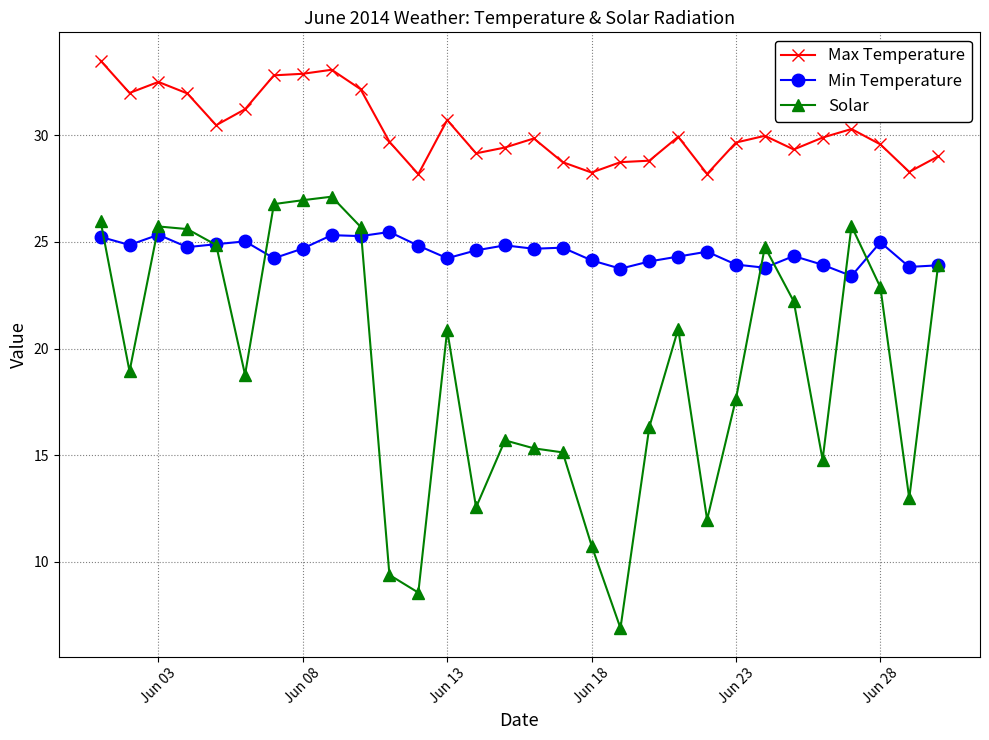

What is the average value of the Max Temperature series?

30.3